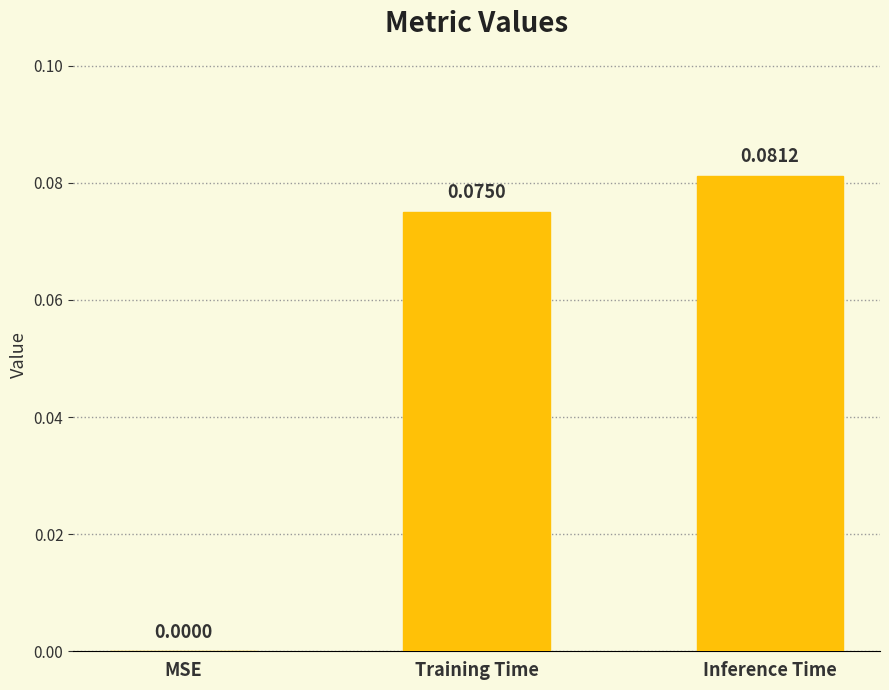

What is the change in value from MSE to Training Time?

+0.1